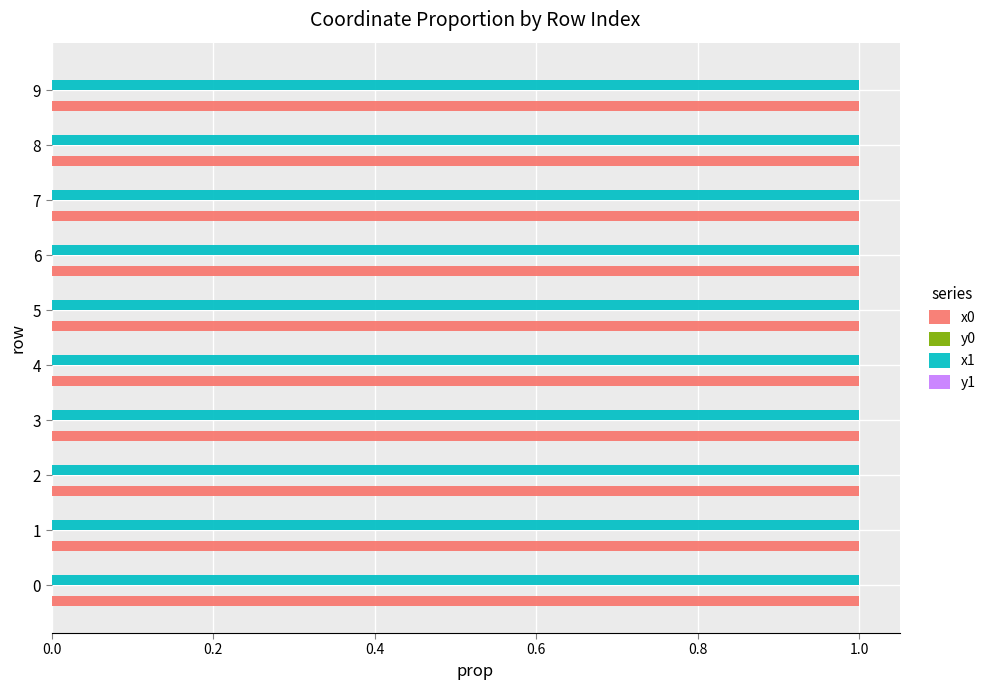

Is it true that x1 equals 0.3 at 8?

False